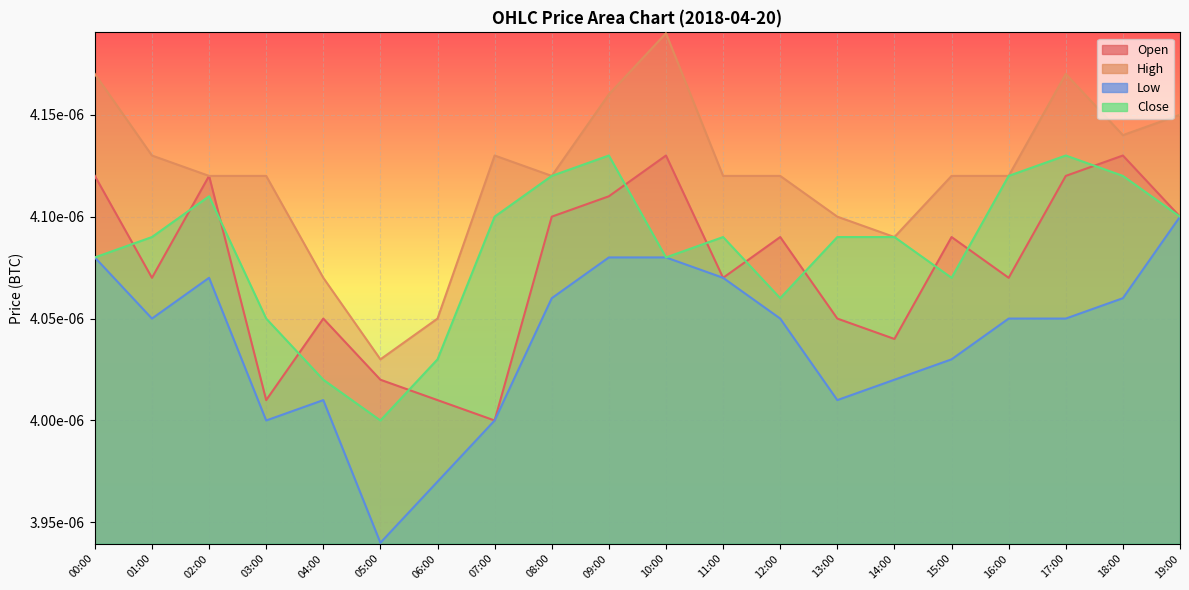

Which series has the widest spread of values?

High